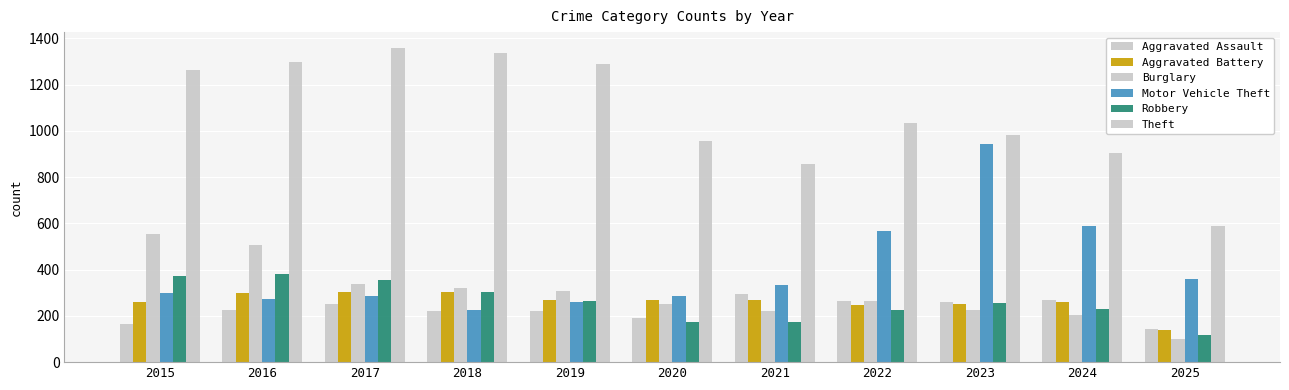

What is the greatest value displayed?

1359